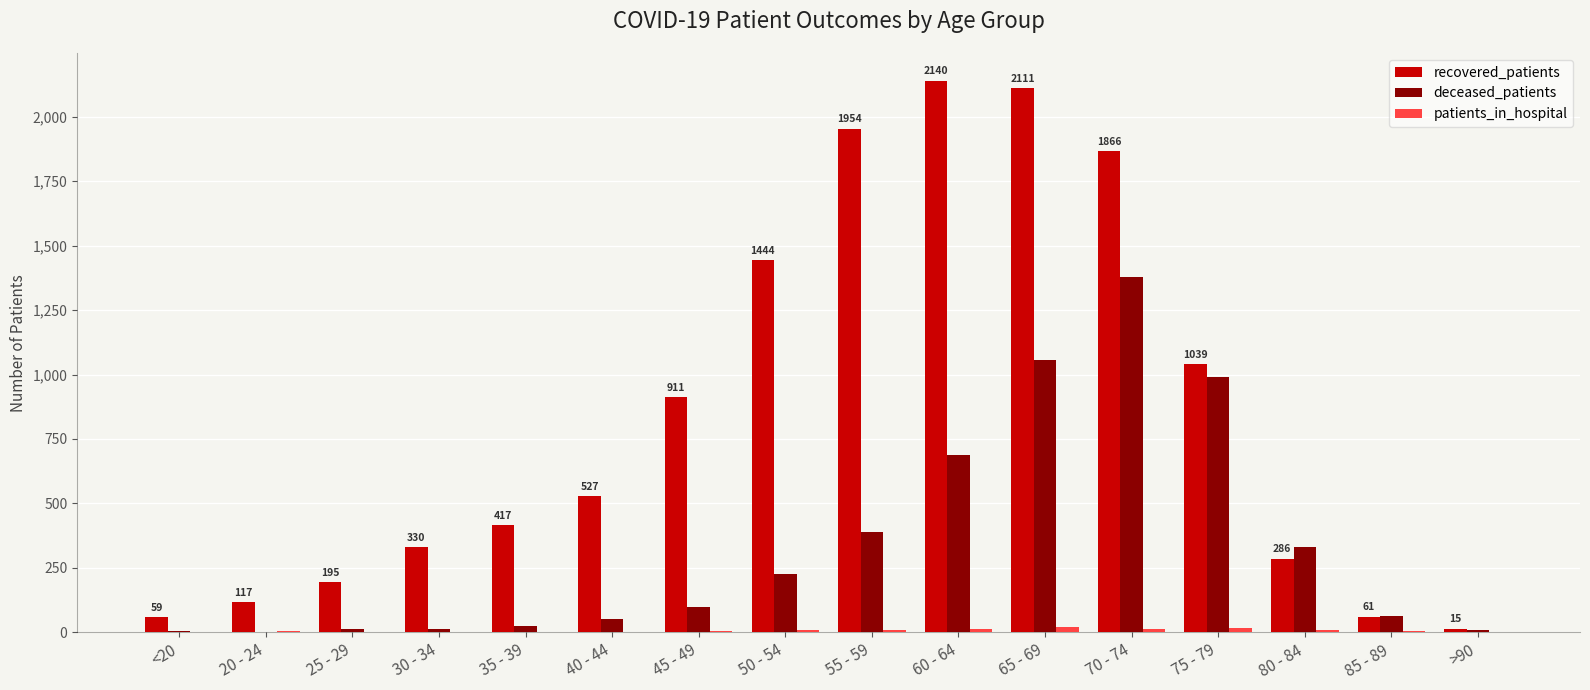

The value of deceased_patients at 50 - 54 is 106. True or false?

False